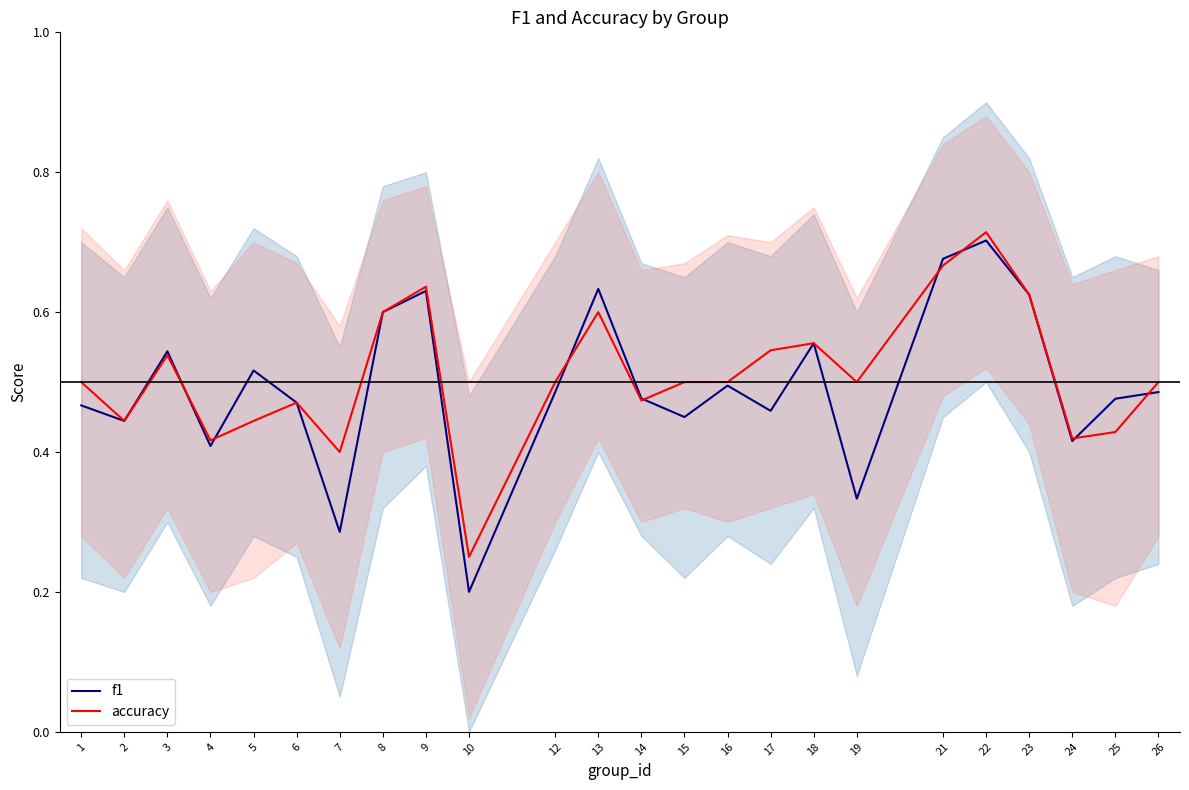

Reading right to left, what are all the values shown in this chart?

f1: 0.5	0.5	0.4	0.6	0.7	0.7	0.3	0.6	0.5	0.5	0.5	0.5	0.6	0.5	0.2	0.6	0.6	0.3	0.5	0.5	0.4	0.5	0.4	0.5
accuracy: 0.5	0.4	0.4	0.6	0.7	0.7	0.5	0.6	0.5	0.5	0.5	0.5	0.6	0.5	0.2	0.6	0.6	0.4	0.5	0.4	0.4	0.5	0.4	0.5